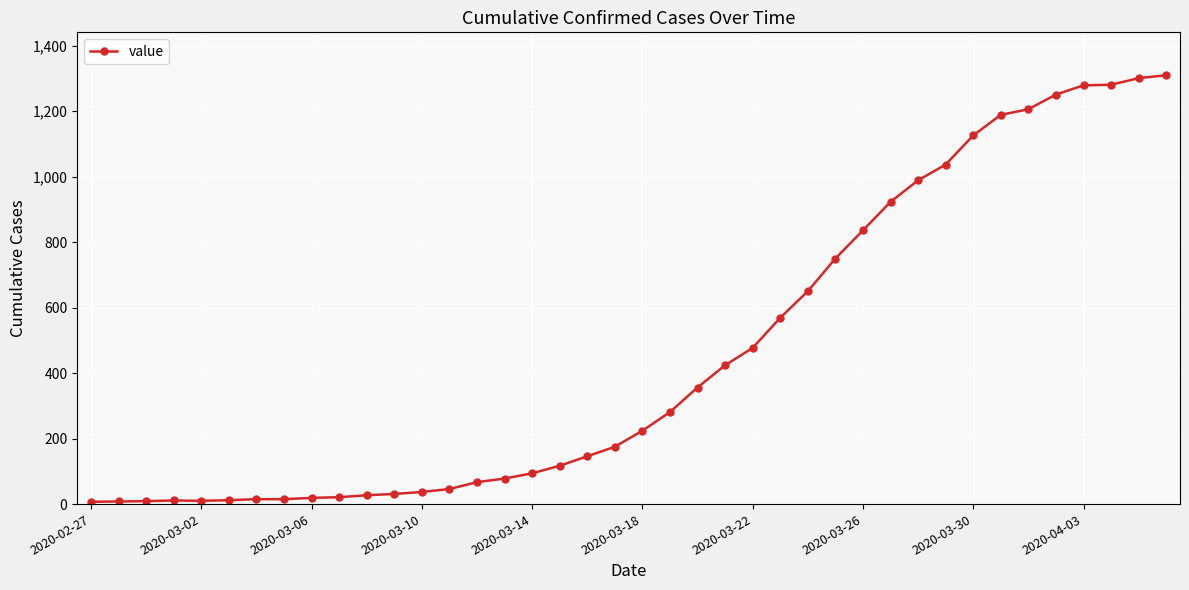

What is the difference between the second highest and second lowest values?

1293